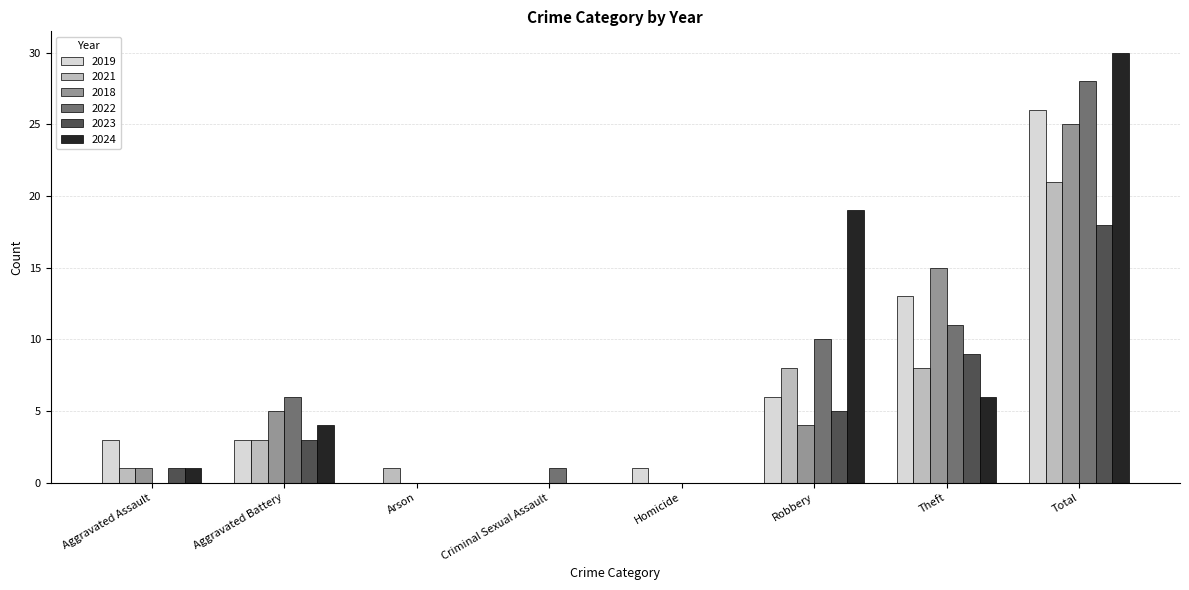

At which category is the sum across all series the highest?

Total